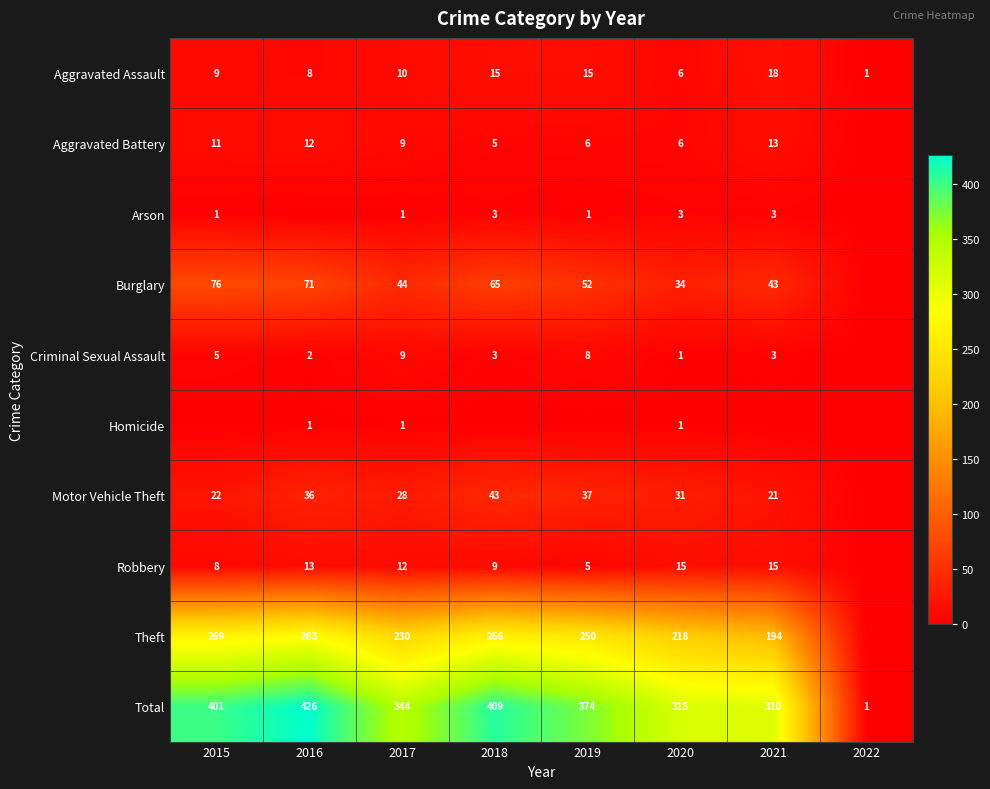

What is the difference between the Robbery values at 2021 and 2017?

3